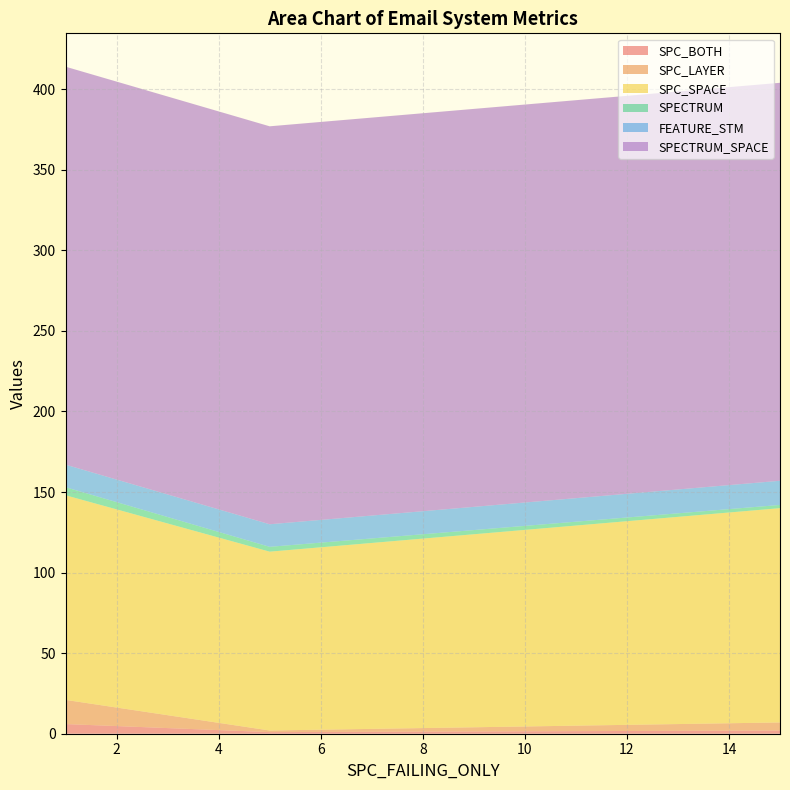

Reading left to right, transcribe all the data shown in this chart.

SPC_BOTH: 6	1	2
SPC_LAYER: 15	1	5
SPC_SPACE: 127	111	133
SPECTRUM: 5	3	2
FEATURE_STM: 14	14	15
SPECTRUM_SPACE: 247	247	247